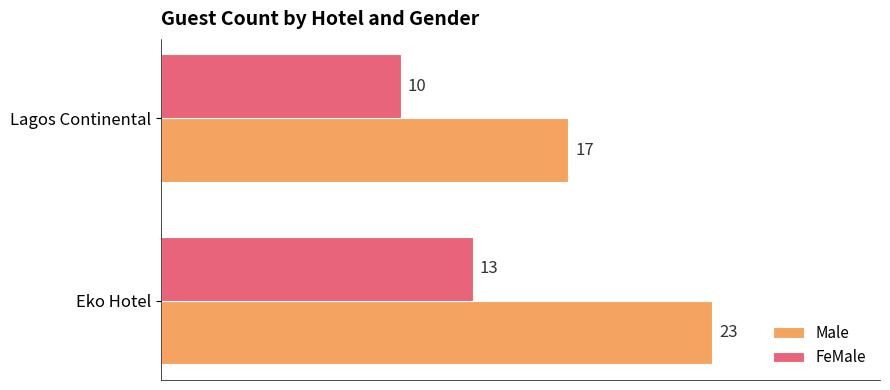

What is the highest value of the Male series?

23